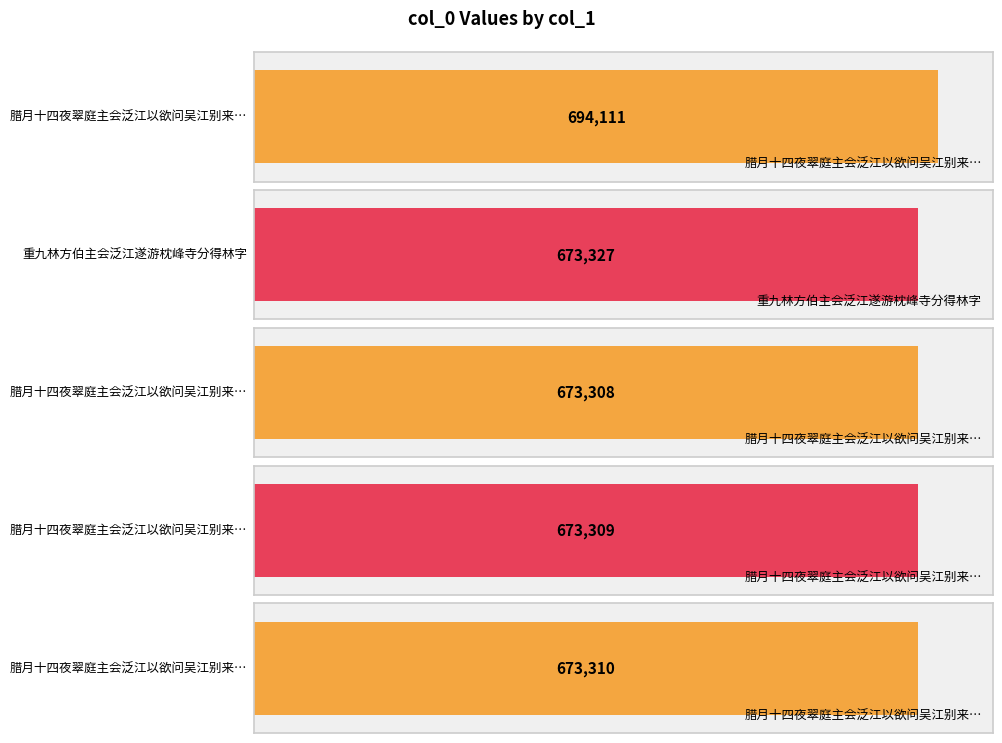

List the labels in order of value, largest first.

腊月十四夜翠庭主会泛江以欲问吴江别来意为韵, 重九林方伯主会泛江遂游枕峰寺分得林字, 腊月十四夜翠庭主会泛江以欲问吴江别来意为韵 其三, 腊月十四夜翠庭主会泛江以欲问吴江别来意为韵 其二, 腊月十四夜翠庭主会泛江以欲问吴江别来意为韵 其一